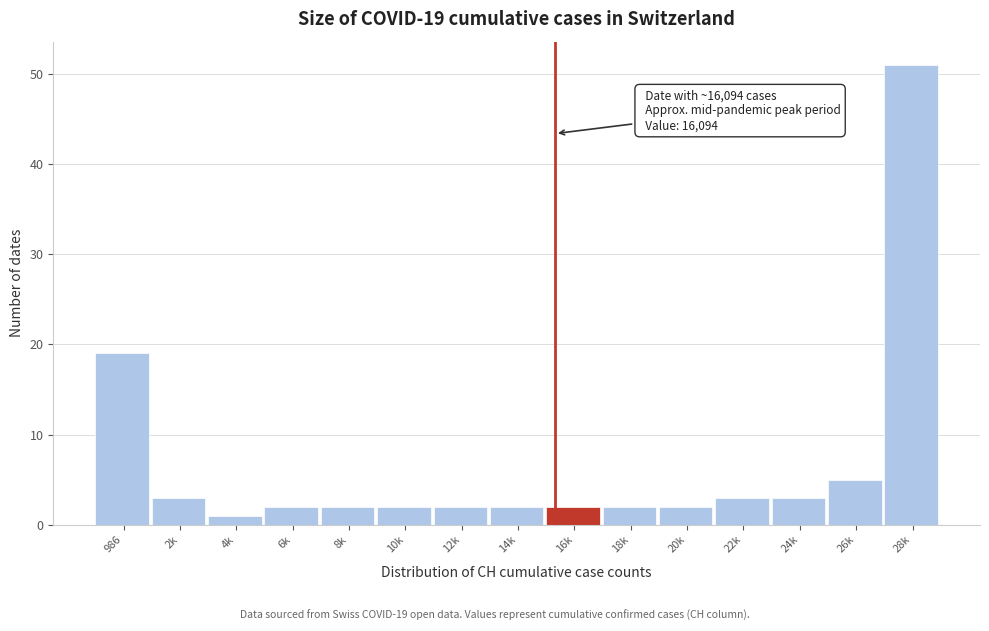

Reading left to right, what are all the values shown in this chart?

19	3	1	2	2	2	2	2	2	2	2	3	3	5	51